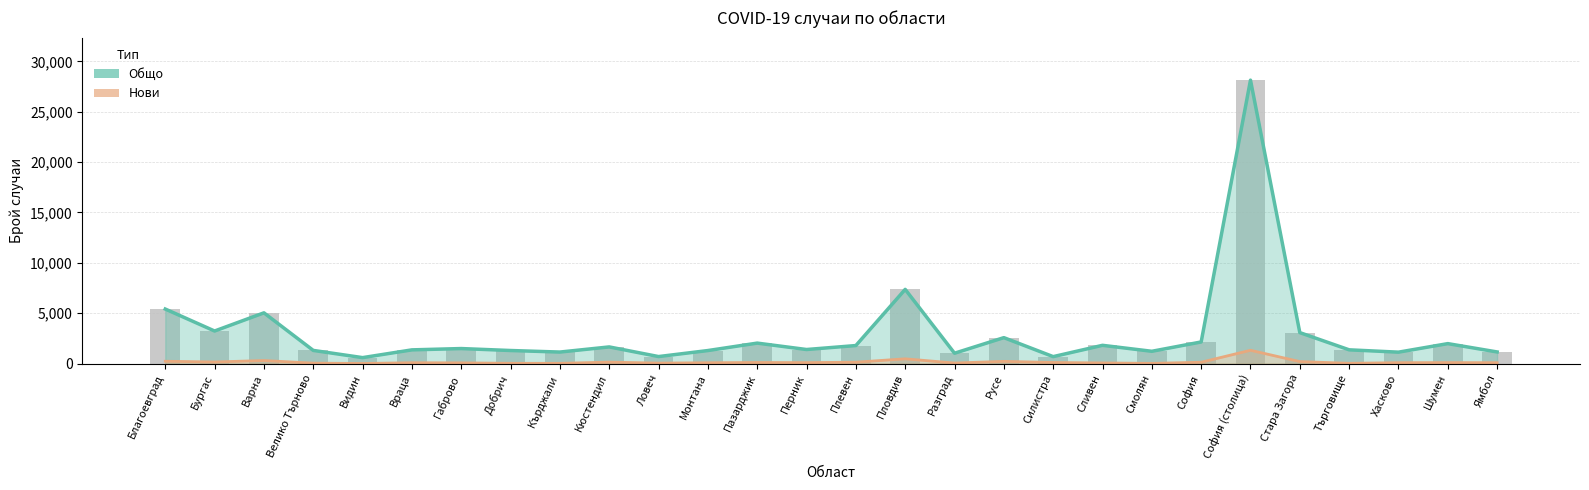

How many values in the Общо series are below 1489?

14